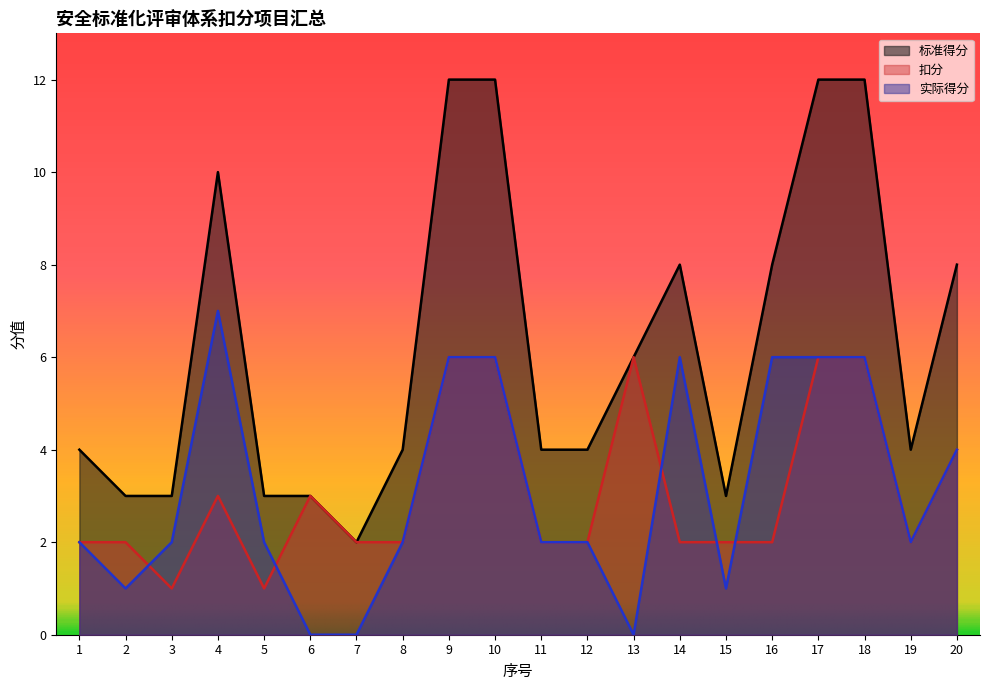

Is the value of 扣分 at 5 greater than the value of 实际得分 at 11?

No